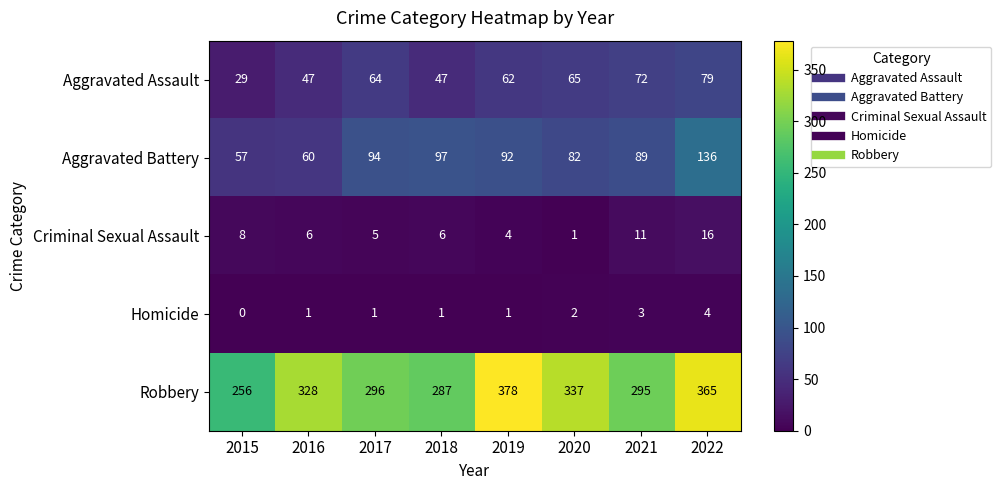

Read the Robbery value at 2020.

337